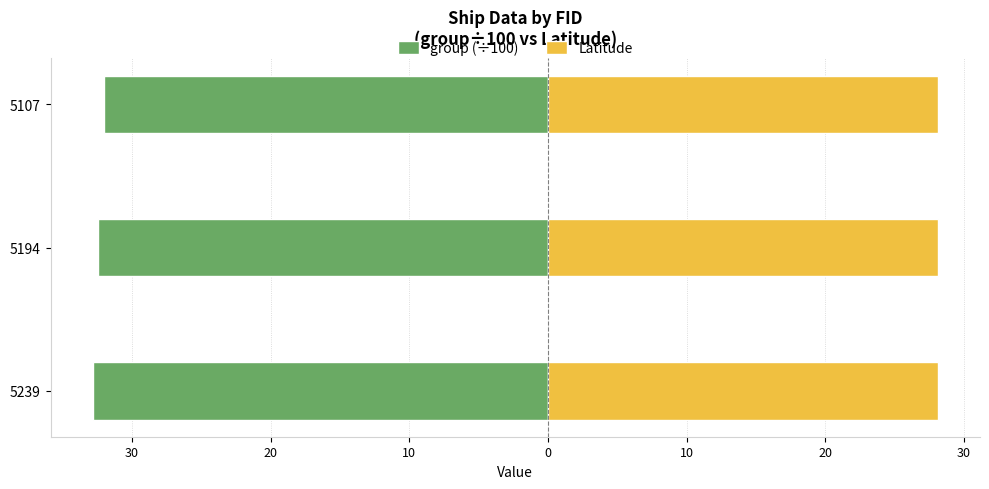

What is the sum of all group (÷100) values?

-97.2